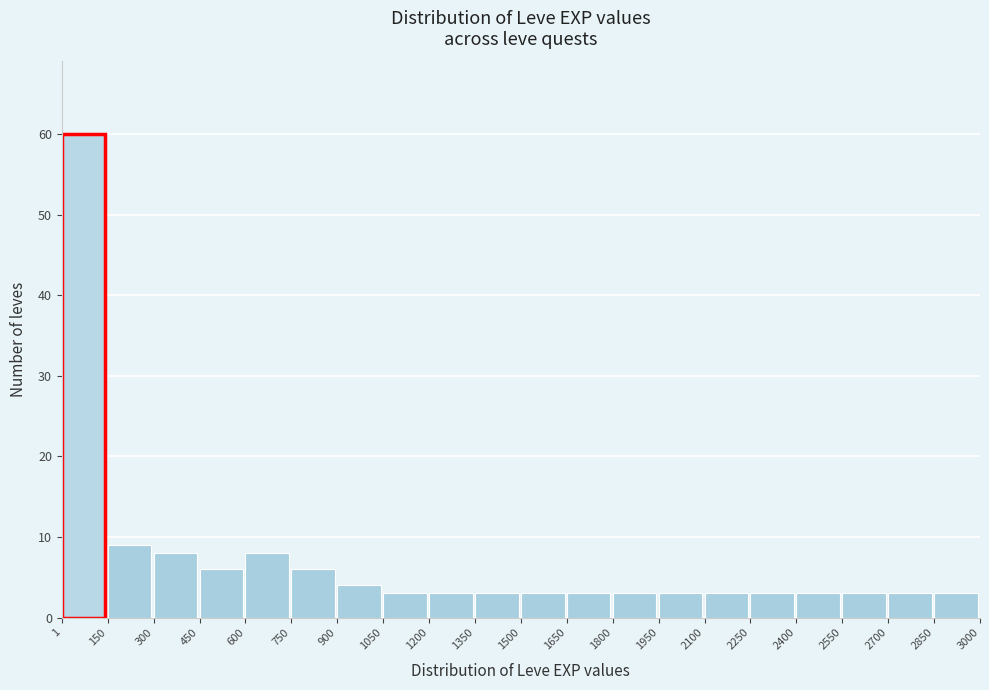

What is the height of the bar covering 1350 to 1500 on the x-axis? The values are not printed on the chart, so give them approximately, as read against the axis.

3